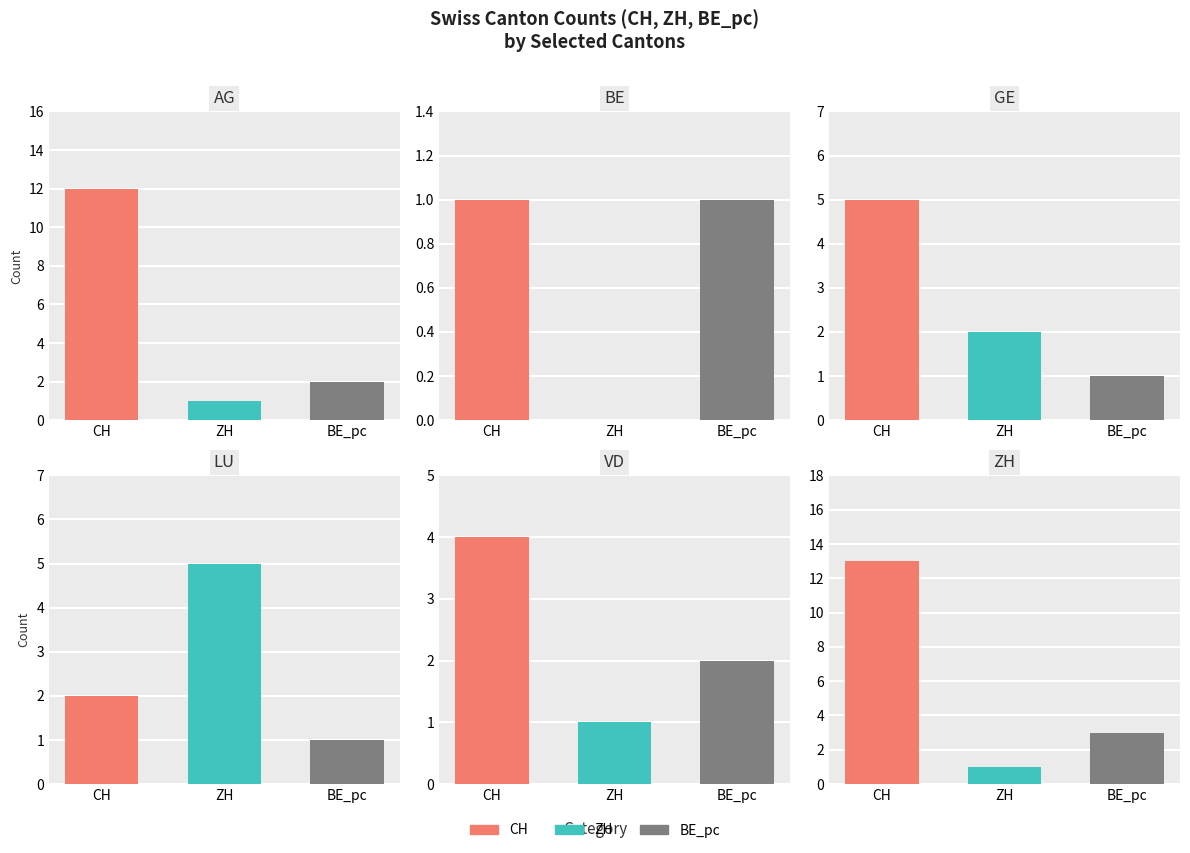

Which has a higher value, LU or AG?

AG